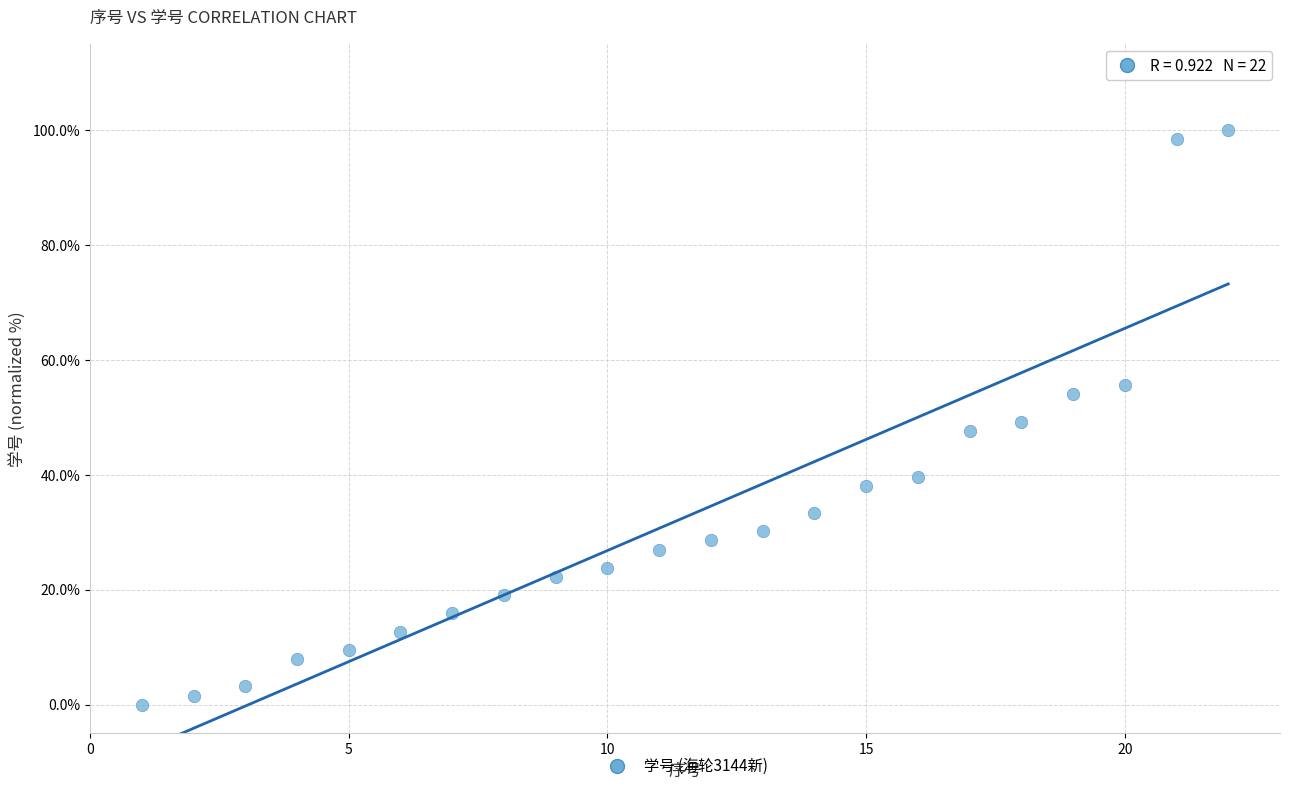

What is the range of Y values (max minus min)?

100.0